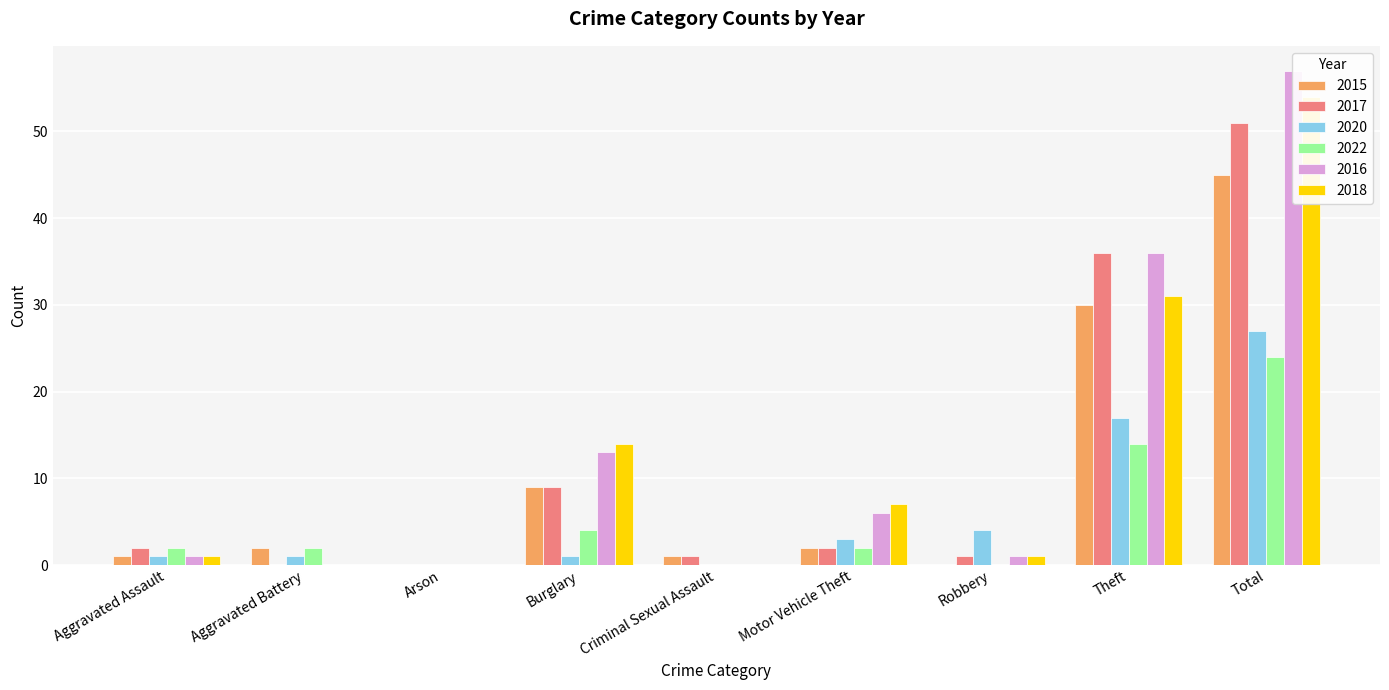

What are all the series names shown in the legend?

2015, 2017, 2020, 2022, 2016, 2018